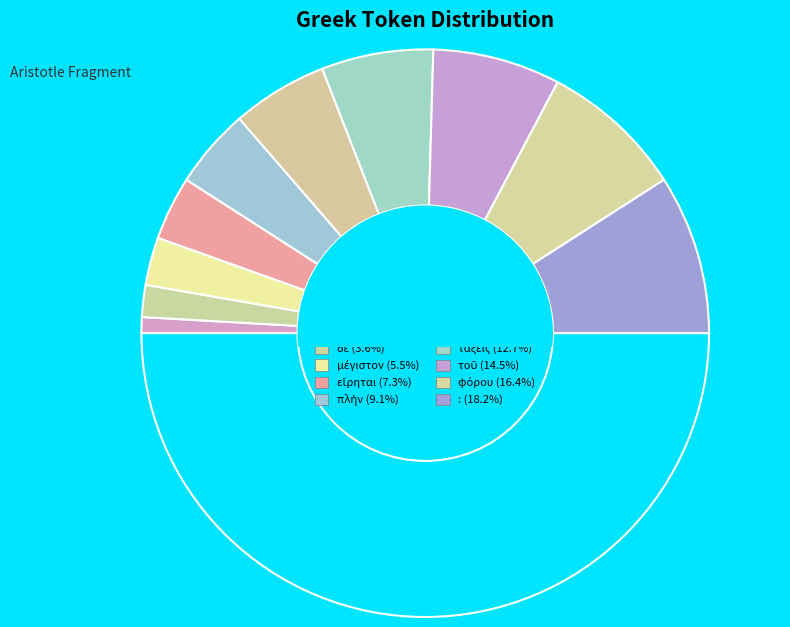

How many segments does this pie chart have?

11